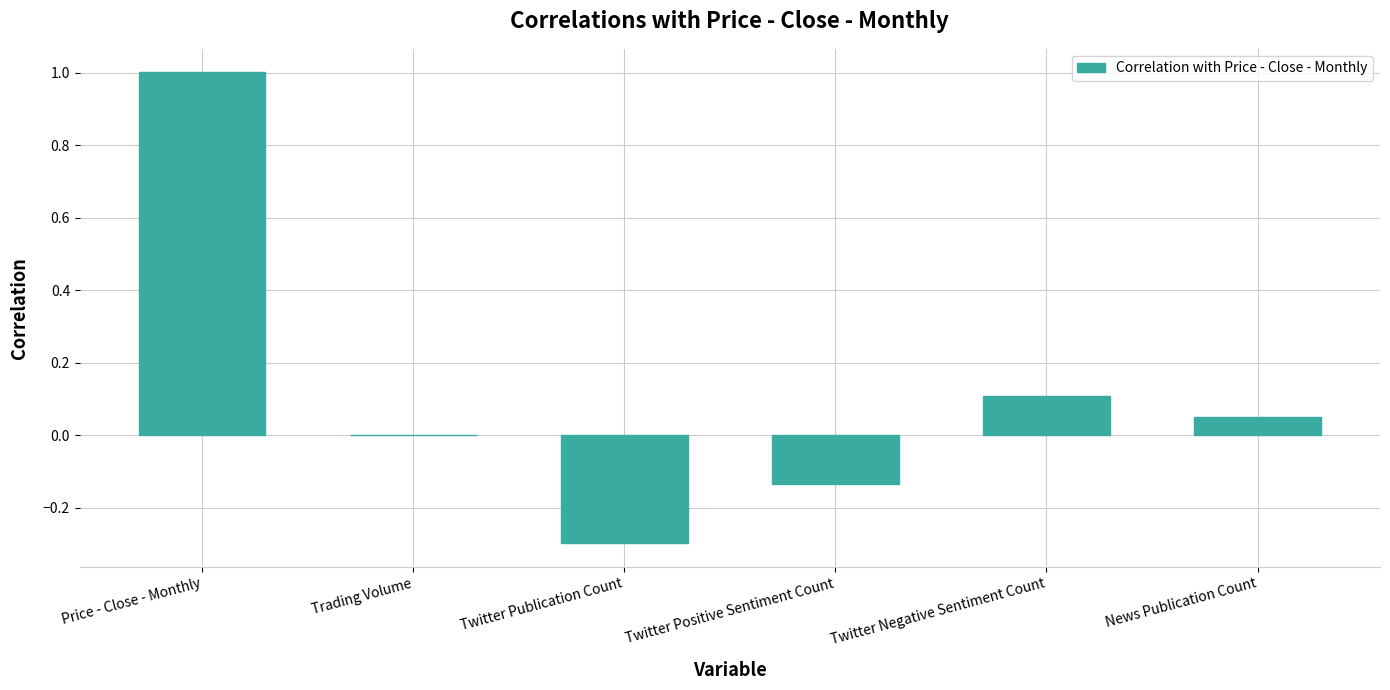

What value does the data have at Price - Close - Monthly?

1.0